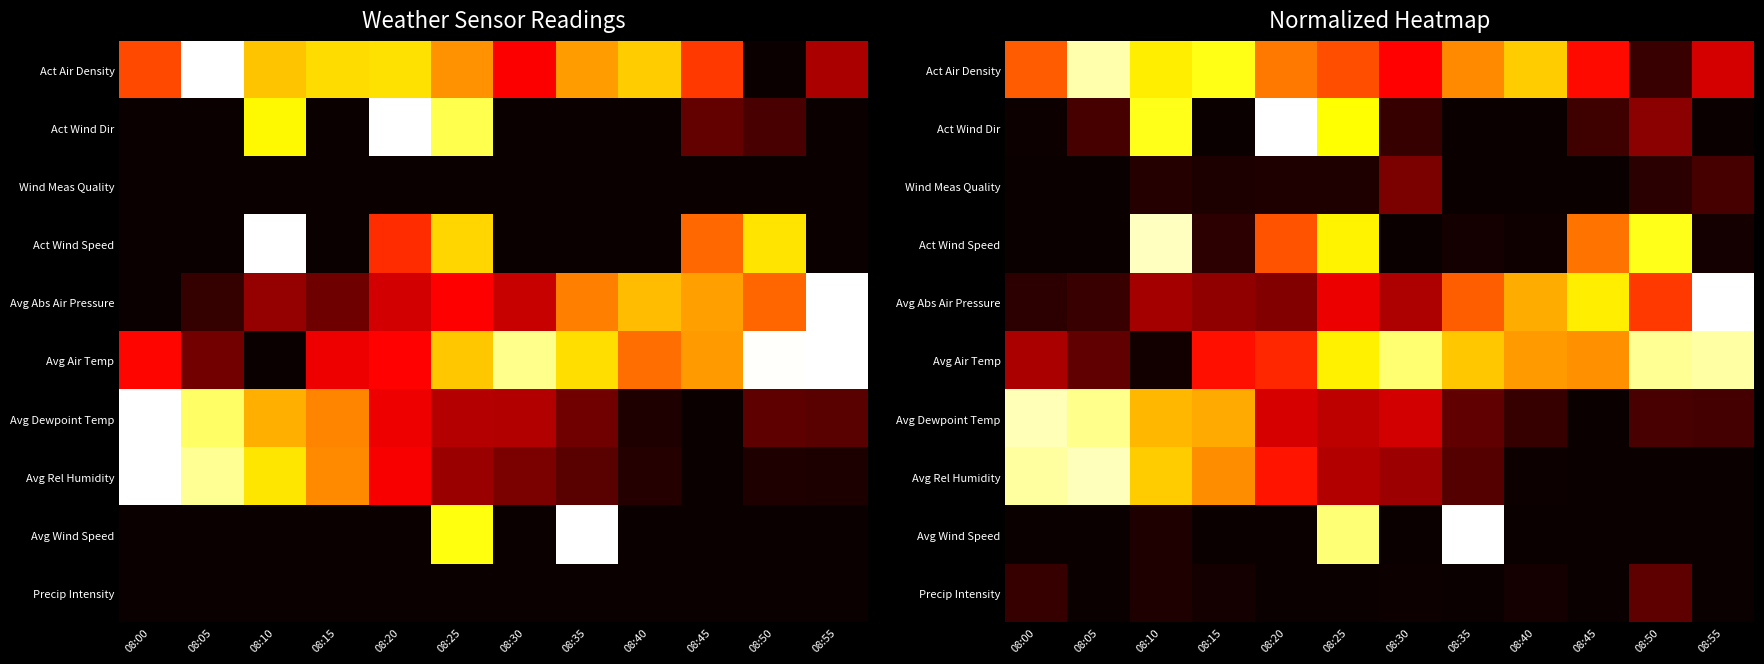

Count the number of data series in this chart.

10